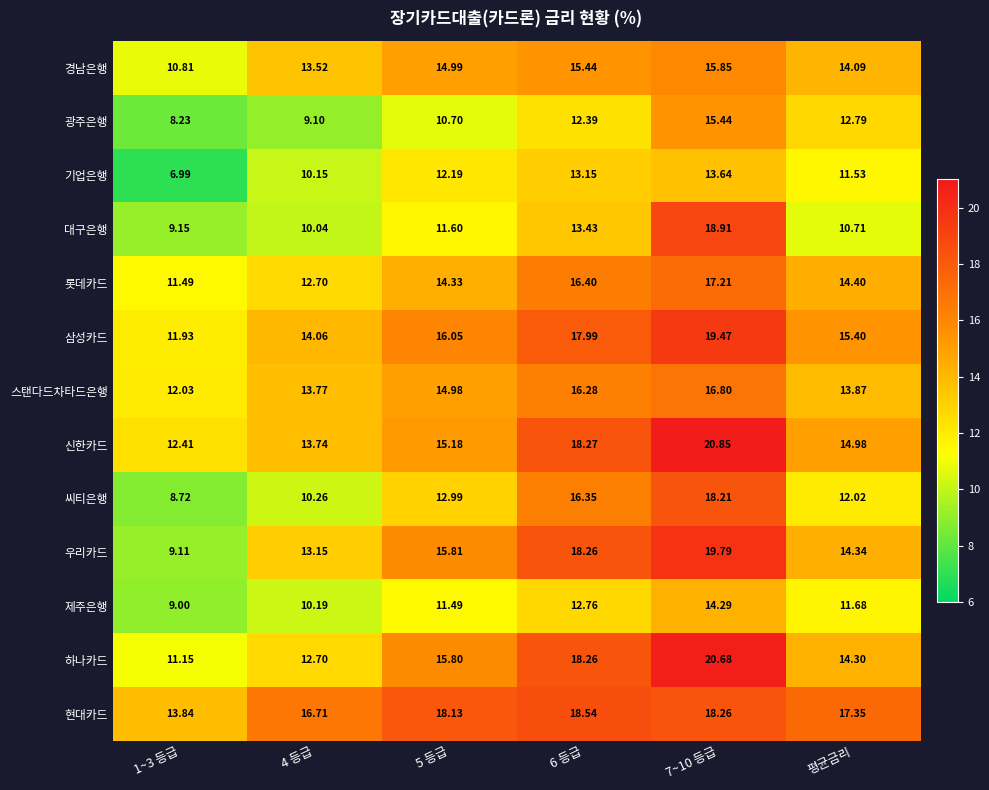

Which series changed the most between 5 등급 and 7~10 등급?

대구은행